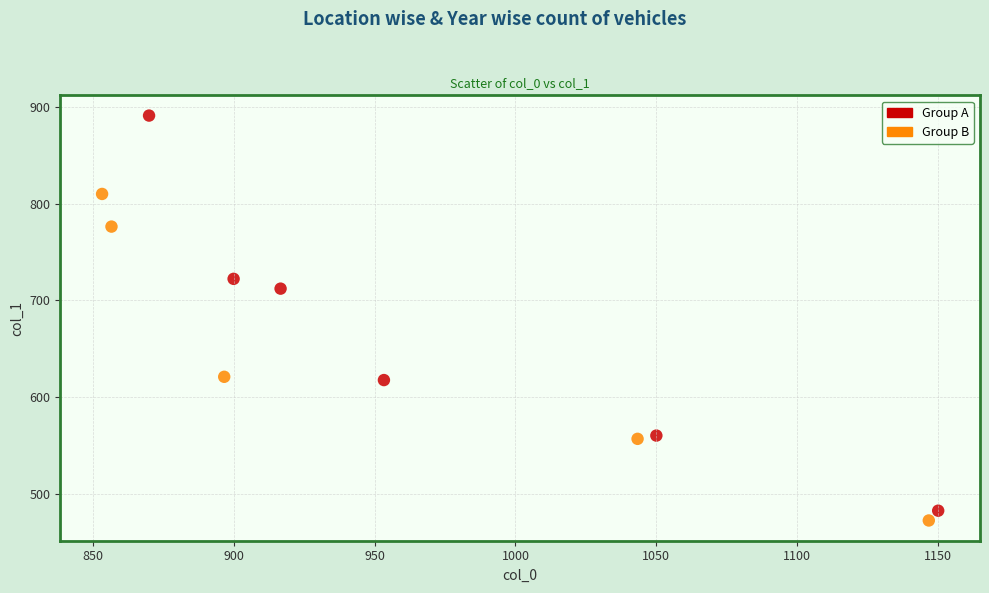

What Y value in the scatter plot is closest to 681?

712.1